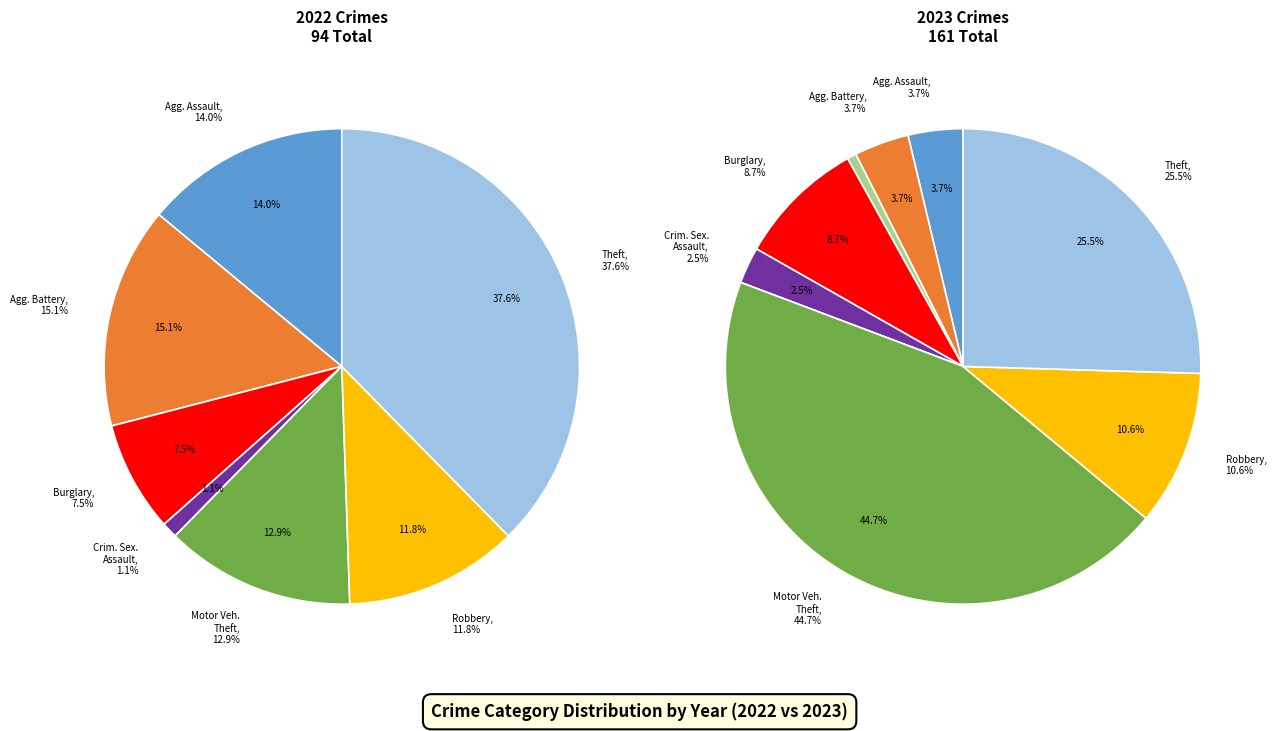

Which slice is the smallest?

Arson